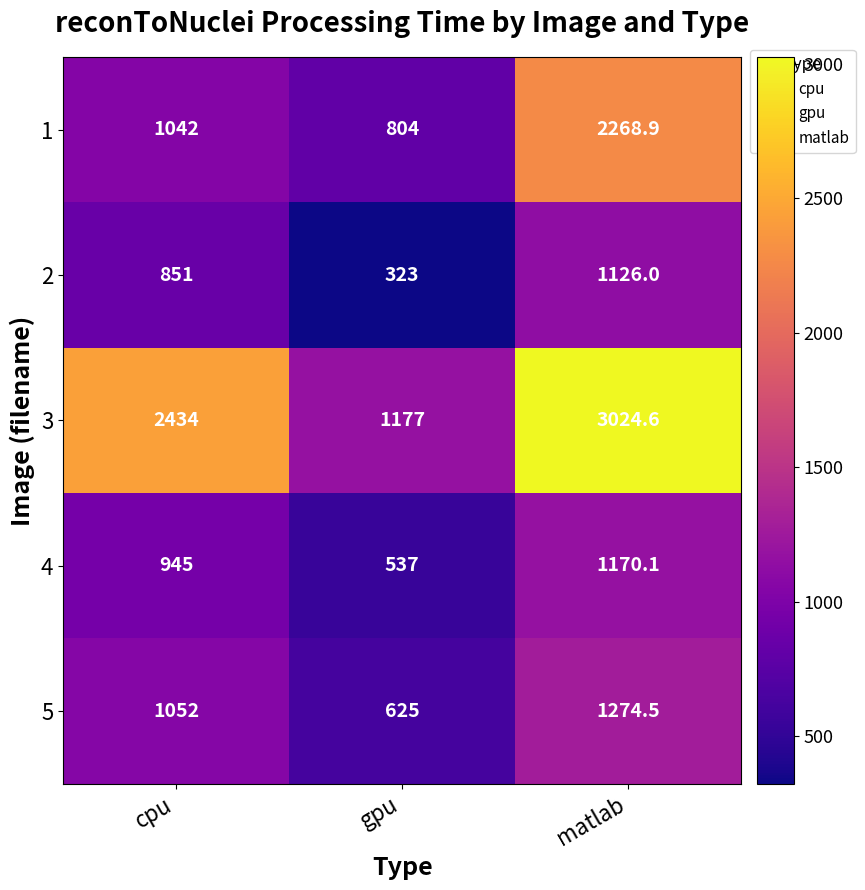

At how many categories does at least one series exceed 1444?

2